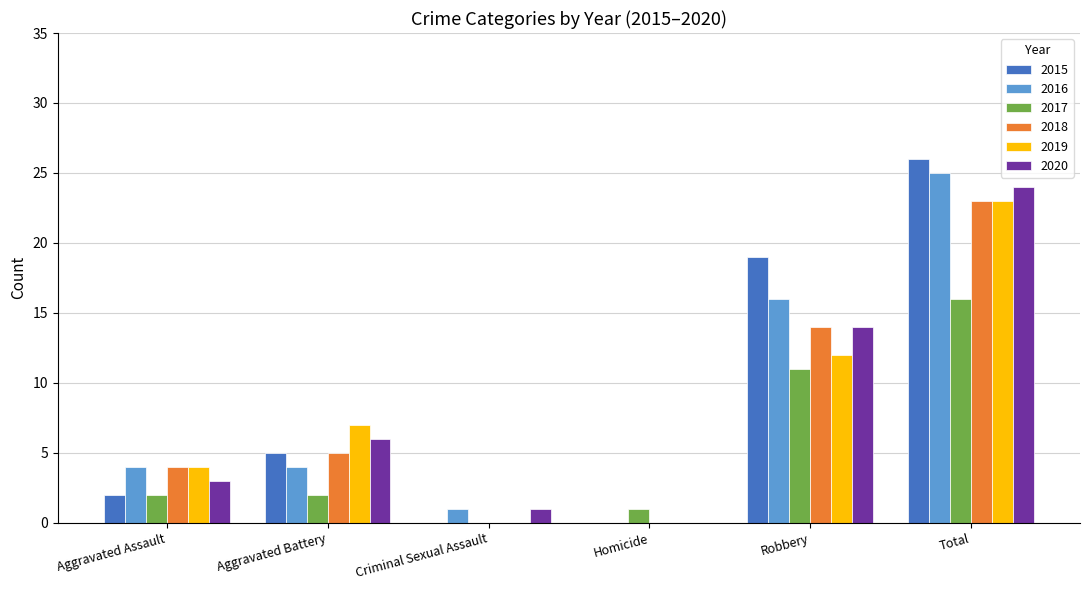

Reading left to right, extract all data points from this chart.

2015: 2	5	0	0	19	26
2016: 4	4	1	0	16	25
2017: 2	2	0	1	11	16
2018: 4	5	0	0	14	23
2019: 4	7	0	0	12	23
2020: 3	6	1	0	14	24